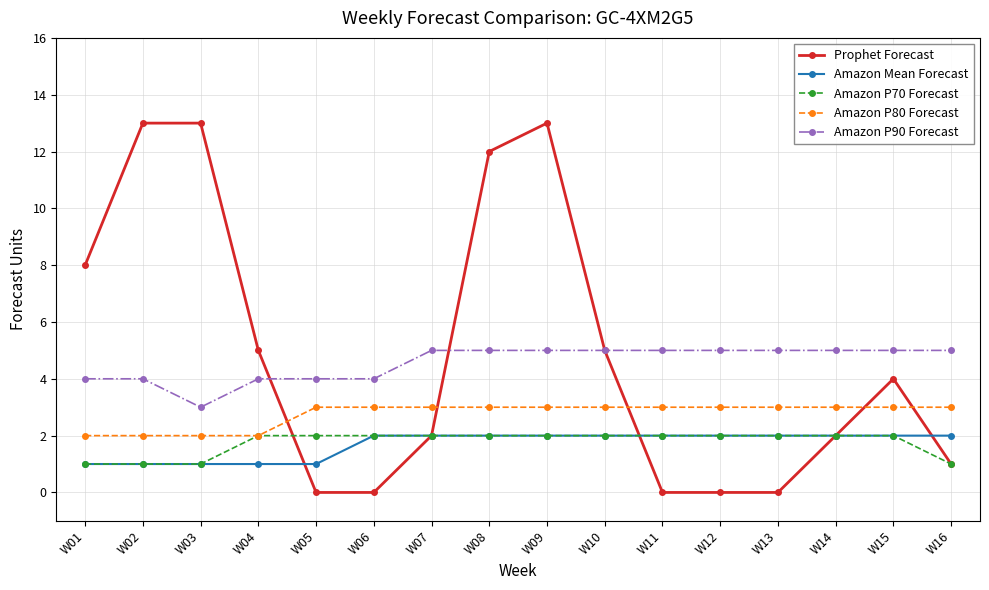

Which series has the widest spread of values?

Prophet Forecast